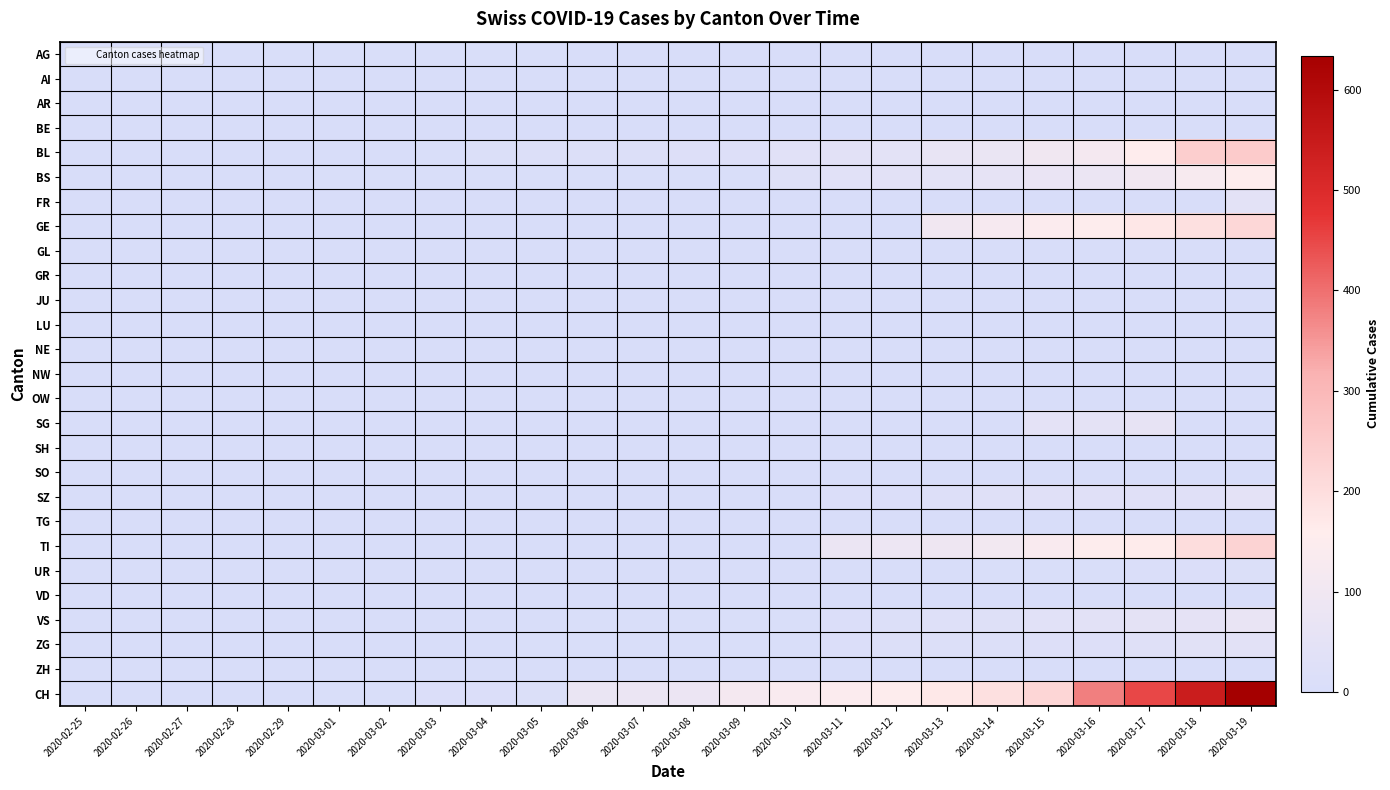

Reading left to right, transcribe all the data shown in this chart.

AG: 2020-02-25=1	2020-02-26=2	2020-02-27=2	2020-02-28=3	2020-02-29=3	2020-03-01=4	2020-03-02=4	2020-03-03=4	2020-03-04=4	2020-03-05=4	2020-03-06=0	2020-03-07=0	2020-03-08=0	2020-03-09=0	2020-03-10=0	2020-03-11=0	2020-03-12=0	2020-03-13=0	2020-03-14=0	2020-03-15=0	2020-03-16=0	2020-03-17=0	2020-03-18=0	2020-03-19=0
AI: 2020-02-25=0	2020-02-26=0	2020-02-27=0	2020-02-28=0	2020-02-29=0	2020-03-01=0	2020-03-02=0	2020-03-03=0	2020-03-04=0	2020-03-05=0	2020-03-06=0	2020-03-07=0	2020-03-08=0	2020-03-09=0	2020-03-10=0	2020-03-11=0	2020-03-12=0	2020-03-13=0	2020-03-14=0	2020-03-15=0	2020-03-16=0	2020-03-17=0	2020-03-18=0	2020-03-19=0
AR: 2020-02-25=0	2020-02-26=0	2020-02-27=0	2020-02-28=0	2020-02-29=0	2020-03-01=0	2020-03-02=0	2020-03-03=0	2020-03-04=0	2020-03-05=0	2020-03-06=0	2020-03-07=0	2020-03-08=0	2020-03-09=0	2020-03-10=0	2020-03-11=0	2020-03-12=0	2020-03-13=0	2020-03-14=0	2020-03-15=0	2020-03-16=0	2020-03-17=0	2020-03-18=0	2020-03-19=0
BE: 2020-02-25=0	2020-02-26=0	2020-02-27=0	2020-02-28=0	2020-02-29=0	2020-03-01=0	2020-03-02=0	2020-03-03=0	2020-03-04=0	2020-03-05=0	2020-03-06=0	2020-03-07=0	2020-03-08=0	2020-03-09=0	2020-03-10=0	2020-03-11=0	2020-03-12=0	2020-03-13=0	2020-03-14=0	2020-03-15=0	2020-03-16=0	2020-03-17=0	2020-03-18=0	2020-03-19=0
BL: 2020-02-25=0	2020-02-26=0	2020-02-27=0	2020-02-28=1	2020-02-29=2	2020-03-01=2	2020-03-02=2	2020-03-03=5	2020-03-04=13	2020-03-05=16	2020-03-06=16	2020-03-07=18	2020-03-08=21	2020-03-09=21	2020-03-10=35	2020-03-11=40	2020-03-12=46	2020-03-13=65	2020-03-14=76	2020-03-15=100	2020-03-16=115	2020-03-17=158	2020-03-18=242	2020-03-19=249
BS: 2020-02-25=0	2020-02-26=0	2020-02-27=0	2020-02-28=0	2020-02-29=0	2020-03-01=4	2020-03-02=4	2020-03-03=4	2020-03-04=4	2020-03-05=4	2020-03-06=4	2020-03-07=4	2020-03-08=4	2020-03-09=4	2020-03-10=25	2020-03-11=36	2020-03-12=44	2020-03-13=46	2020-03-14=57	2020-03-15=73	2020-03-16=78	2020-03-17=105	2020-03-18=128	2020-03-19=155
FR: 2020-02-25=0	2020-02-26=0	2020-02-27=0	2020-02-28=0	2020-02-29=0	2020-03-01=0	2020-03-02=0	2020-03-03=0	2020-03-04=0	2020-03-05=0	2020-03-06=0	2020-03-07=0	2020-03-08=0	2020-03-09=0	2020-03-10=0	2020-03-11=0	2020-03-12=0	2020-03-13=0	2020-03-14=0	2020-03-15=0	2020-03-16=0	2020-03-17=0	2020-03-18=0	2020-03-19=46
GE: 2020-02-25=0	2020-02-26=0	2020-02-27=0	2020-02-28=0	2020-02-29=0	2020-03-01=0	2020-03-02=0	2020-03-03=0	2020-03-04=0	2020-03-05=0	2020-03-06=0	2020-03-07=0	2020-03-08=0	2020-03-09=0	2020-03-10=0	2020-03-11=0	2020-03-12=0	2020-03-13=103	2020-03-14=122	2020-03-15=144	2020-03-16=153	2020-03-17=175	2020-03-18=193	2020-03-19=216
GL: 2020-02-25=0	2020-02-26=0	2020-02-27=0	2020-02-28=0	2020-02-29=0	2020-03-01=0	2020-03-02=0	2020-03-03=0	2020-03-04=0	2020-03-05=0	2020-03-06=0	2020-03-07=0	2020-03-08=0	2020-03-09=0	2020-03-10=0	2020-03-11=0	2020-03-12=0	2020-03-13=0	2020-03-14=0	2020-03-15=0	2020-03-16=0	2020-03-17=0	2020-03-18=0	2020-03-19=0
GR: 2020-02-25=0	2020-02-26=0	2020-02-27=0	2020-02-28=0	2020-02-29=0	2020-03-01=0	2020-03-02=0	2020-03-03=0	2020-03-04=0	2020-03-05=0	2020-03-06=0	2020-03-07=0	2020-03-08=0	2020-03-09=0	2020-03-10=0	2020-03-11=0	2020-03-12=0	2020-03-13=0	2020-03-14=0	2020-03-15=0	2020-03-16=0	2020-03-17=0	2020-03-18=0	2020-03-19=0
JU: 2020-02-25=0	2020-02-26=0	2020-02-27=0	2020-02-28=0	2020-02-29=0	2020-03-01=0	2020-03-02=0	2020-03-03=0	2020-03-04=0	2020-03-05=0	2020-03-06=0	2020-03-07=0	2020-03-08=0	2020-03-09=0	2020-03-10=0	2020-03-11=0	2020-03-12=0	2020-03-13=0	2020-03-14=0	2020-03-15=0	2020-03-16=0	2020-03-17=0	2020-03-18=0	2020-03-19=0
LU: 2020-02-25=0	2020-02-26=0	2020-02-27=0	2020-02-28=0	2020-02-29=0	2020-03-01=0	2020-03-02=0	2020-03-03=0	2020-03-04=0	2020-03-05=0	2020-03-06=0	2020-03-07=0	2020-03-08=0	2020-03-09=0	2020-03-10=0	2020-03-11=0	2020-03-12=0	2020-03-13=0	2020-03-14=0	2020-03-15=0	2020-03-16=0	2020-03-17=0	2020-03-18=0	2020-03-19=0
NE: 2020-02-25=0	2020-02-26=0	2020-02-27=0	2020-02-28=0	2020-02-29=0	2020-03-01=0	2020-03-02=0	2020-03-03=0	2020-03-04=0	2020-03-05=0	2020-03-06=0	2020-03-07=0	2020-03-08=0	2020-03-09=0	2020-03-10=0	2020-03-11=0	2020-03-12=0	2020-03-13=0	2020-03-14=0	2020-03-15=0	2020-03-16=0	2020-03-17=0	2020-03-18=0	2020-03-19=0
NW: 2020-02-25=0	2020-02-26=0	2020-02-27=0	2020-02-28=0	2020-02-29=0	2020-03-01=0	2020-03-02=0	2020-03-03=0	2020-03-04=0	2020-03-05=0	2020-03-06=0	2020-03-07=0	2020-03-08=0	2020-03-09=0	2020-03-10=0	2020-03-11=0	2020-03-12=0	2020-03-13=0	2020-03-14=0	2020-03-15=0	2020-03-16=0	2020-03-17=0	2020-03-18=0	2020-03-19=0
OW: 2020-02-25=0	2020-02-26=0	2020-02-27=0	2020-02-28=0	2020-02-29=0	2020-03-01=0	2020-03-02=0	2020-03-03=0	2020-03-04=0	2020-03-05=0	2020-03-06=0	2020-03-07=0	2020-03-08=0	2020-03-09=0	2020-03-10=0	2020-03-11=0	2020-03-12=0	2020-03-13=0	2020-03-14=0	2020-03-15=0	2020-03-16=0	2020-03-17=0	2020-03-18=0	2020-03-19=0
SG: 2020-02-25=0	2020-02-26=0	2020-02-27=0	2020-02-28=0	2020-02-29=0	2020-03-01=0	2020-03-02=0	2020-03-03=0	2020-03-04=0	2020-03-05=0	2020-03-06=0	2020-03-07=0	2020-03-08=0	2020-03-09=0	2020-03-10=0	2020-03-11=0	2020-03-12=0	2020-03-13=0	2020-03-14=0	2020-03-15=49	2020-03-16=50	2020-03-17=62	2020-03-18=0	2020-03-19=0
SH: 2020-02-25=0	2020-02-26=0	2020-02-27=0	2020-02-28=0	2020-02-29=0	2020-03-01=0	2020-03-02=0	2020-03-03=0	2020-03-04=0	2020-03-05=0	2020-03-06=0	2020-03-07=0	2020-03-08=0	2020-03-09=0	2020-03-10=0	2020-03-11=0	2020-03-12=0	2020-03-13=0	2020-03-14=0	2020-03-15=0	2020-03-16=0	2020-03-17=0	2020-03-18=0	2020-03-19=0
SO: 2020-02-25=0	2020-02-26=0	2020-02-27=0	2020-02-28=0	2020-02-29=0	2020-03-01=0	2020-03-02=0	2020-03-03=0	2020-03-04=0	2020-03-05=0	2020-03-06=0	2020-03-07=0	2020-03-08=0	2020-03-09=0	2020-03-10=0	2020-03-11=0	2020-03-12=0	2020-03-13=0	2020-03-14=0	2020-03-15=0	2020-03-16=0	2020-03-17=0	2020-03-18=0	2020-03-19=0
SZ: 2020-02-25=0	2020-02-26=0	2020-02-27=0	2020-02-28=0	2020-02-29=0	2020-03-01=0	2020-03-02=0	2020-03-03=0	2020-03-04=0	2020-03-05=0	2020-03-06=0	2020-03-07=0	2020-03-08=0	2020-03-09=0	2020-03-10=0	2020-03-11=10	2020-03-12=10	2020-03-13=20	2020-03-14=32	2020-03-15=33	2020-03-16=33	2020-03-17=33	2020-03-18=33	2020-03-19=48
TG: 2020-02-25=0	2020-02-26=0	2020-02-27=0	2020-02-28=0	2020-02-29=0	2020-03-01=0	2020-03-02=0	2020-03-03=0	2020-03-04=0	2020-03-05=0	2020-03-06=0	2020-03-07=0	2020-03-08=0	2020-03-09=0	2020-03-10=0	2020-03-11=0	2020-03-12=0	2020-03-13=0	2020-03-14=0	2020-03-15=0	2020-03-16=0	2020-03-17=0	2020-03-18=0	2020-03-19=0
TI: 2020-02-25=0	2020-02-26=0	2020-02-27=0	2020-02-28=0	2020-02-29=0	2020-03-01=0	2020-03-02=0	2020-03-03=0	2020-03-04=0	2020-03-05=0	2020-03-06=0	2020-03-07=0	2020-03-08=0	2020-03-09=0	2020-03-10=0	2020-03-11=80	2020-03-12=85	2020-03-13=91	2020-03-14=107	2020-03-15=136	2020-03-16=155	2020-03-17=165	2020-03-18=202	2020-03-19=229
UR: 2020-02-25=0	2020-02-26=0	2020-02-27=0	2020-02-28=0	2020-02-29=0	2020-03-01=0	2020-03-02=0	2020-03-03=0	2020-03-04=0	2020-03-05=0	2020-03-06=0	2020-03-07=0	2020-03-08=0	2020-03-09=0	2020-03-10=1	2020-03-11=1	2020-03-12=0	2020-03-13=2	2020-03-14=3	2020-03-15=3	2020-03-16=3	2020-03-17=9	2020-03-18=11	2020-03-19=13
VD: 2020-02-25=0	2020-02-26=0	2020-02-27=0	2020-02-28=0	2020-02-29=0	2020-03-01=0	2020-03-02=0	2020-03-03=0	2020-03-04=0	2020-03-05=0	2020-03-06=0	2020-03-07=0	2020-03-08=0	2020-03-09=0	2020-03-10=0	2020-03-11=0	2020-03-12=0	2020-03-13=0	2020-03-14=0	2020-03-15=0	2020-03-16=0	2020-03-17=0	2020-03-18=0	2020-03-19=0
VS: 2020-02-25=0	2020-02-26=0	2020-02-27=0	2020-02-28=2	2020-02-29=2	2020-03-01=2	2020-03-02=2	2020-03-03=2	2020-03-04=2	2020-03-05=2	2020-03-06=3	2020-03-07=5	2020-03-08=6	2020-03-09=6	2020-03-10=6	2020-03-11=12	2020-03-12=18	2020-03-13=24	2020-03-14=25	2020-03-15=35	2020-03-16=41	2020-03-17=50	2020-03-18=54	2020-03-19=71
ZG: 2020-02-25=0	2020-02-26=0	2020-02-27=0	2020-02-28=0	2020-02-29=0	2020-03-01=0	2020-03-02=0	2020-03-03=0	2020-03-04=1	2020-03-05=5	2020-03-06=5	2020-03-07=5	2020-03-08=5	2020-03-09=5	2020-03-10=5	2020-03-11=12	2020-03-12=18	2020-03-13=18	2020-03-14=18	2020-03-15=21	2020-03-16=21	2020-03-17=29	2020-03-18=39	2020-03-19=40
ZH: 2020-02-25=0	2020-02-26=0	2020-02-27=0	2020-02-28=0	2020-02-29=0	2020-03-01=0	2020-03-02=0	2020-03-03=0	2020-03-04=0	2020-03-05=0	2020-03-06=0	2020-03-07=0	2020-03-08=0	2020-03-09=0	2020-03-10=0	2020-03-11=0	2020-03-12=0	2020-03-13=0	2020-03-14=0	2020-03-15=0	2020-03-16=0	2020-03-17=0	2020-03-18=0	2020-03-19=0
CH: 2020-02-25=0	2020-02-26=0	2020-02-27=0	2020-02-28=0	2020-02-29=2	2020-03-01=3	2020-03-02=3	2020-03-03=11	2020-03-04=12	2020-03-05=14	2020-03-06=76	2020-03-07=79	2020-03-08=82	2020-03-09=116	2020-03-10=134	2020-03-11=146	2020-03-12=155	2020-03-13=172	2020-03-14=192	2020-03-15=218	2020-03-16=380	2020-03-17=449	2020-03-18=540	2020-03-19=634